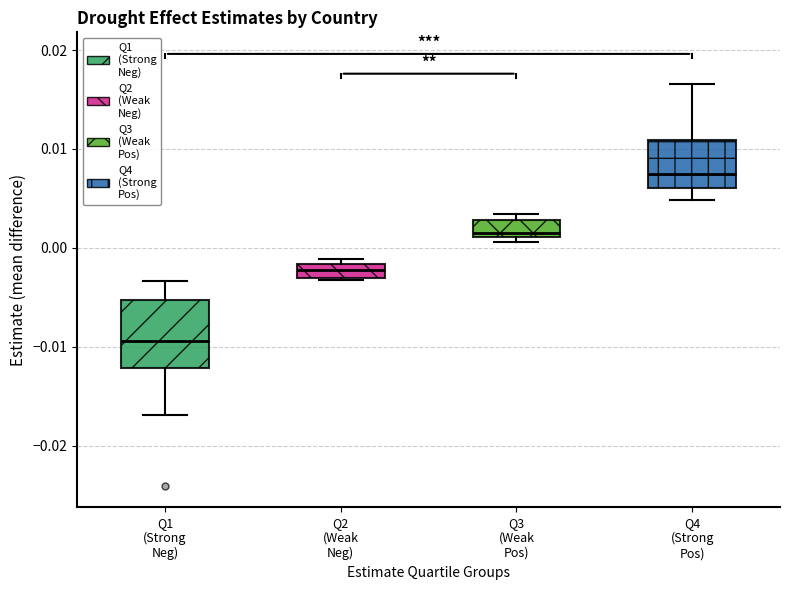

Which box's median line is the lowest?

Q1 (Strong Neg)